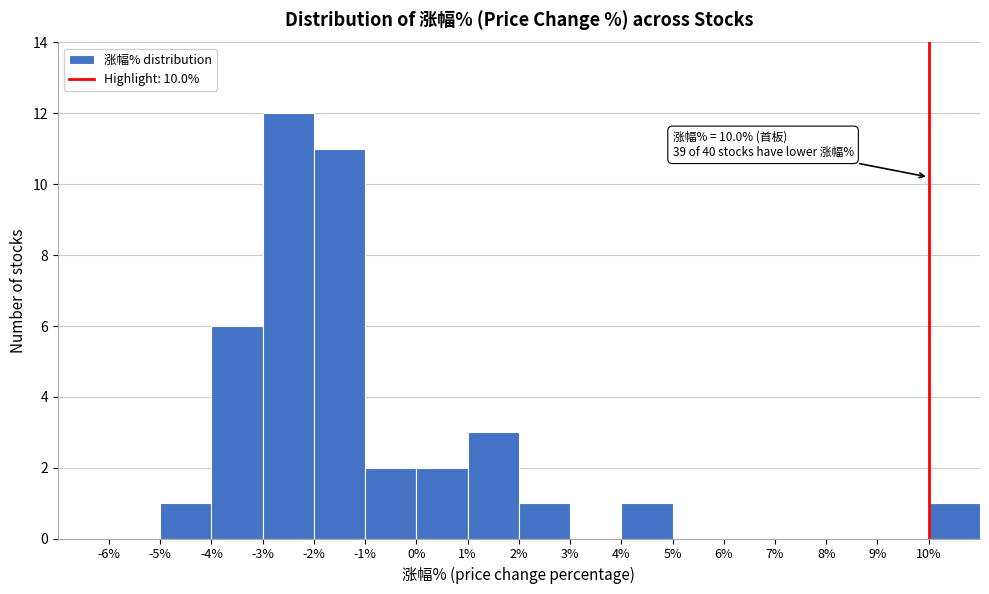

Over which range of the x-axis is the bar tallest?

-3 to -2